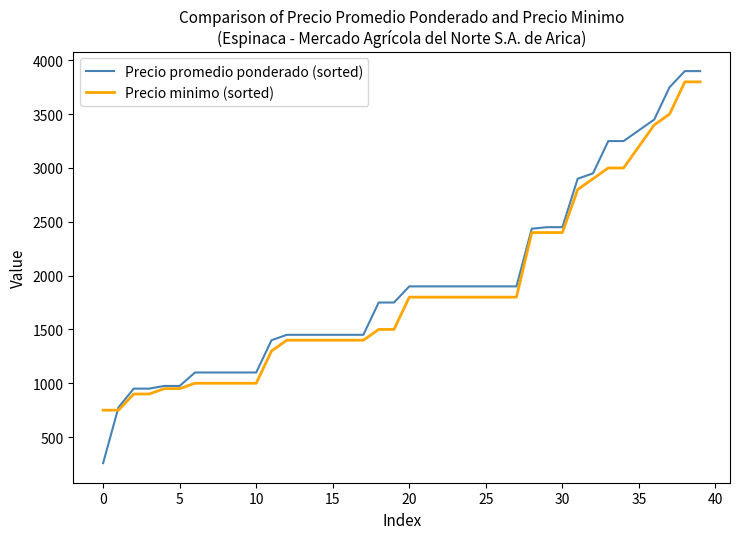

What is the maximum value shown in the chart?

3900